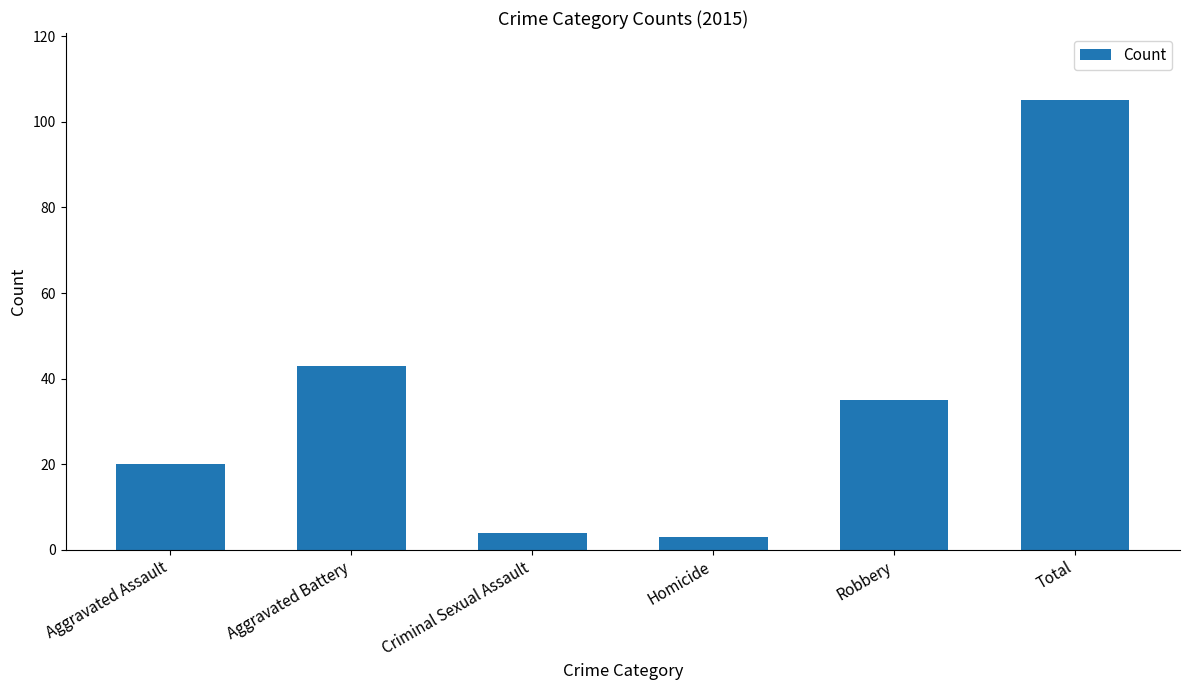

Rank the categories by value from lowest to highest.

Homicide, Criminal Sexual Assault, Aggravated Assault, Robbery, Aggravated Battery, Total